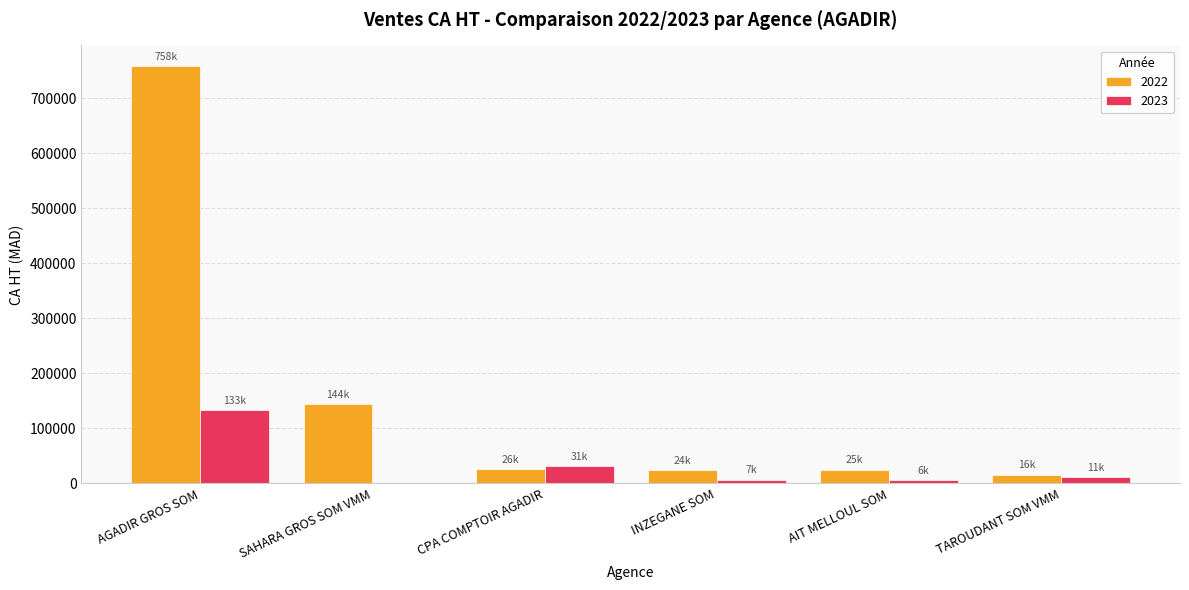

What is the total value across all series at SAHARA GROS SOM VMM?

144048.5